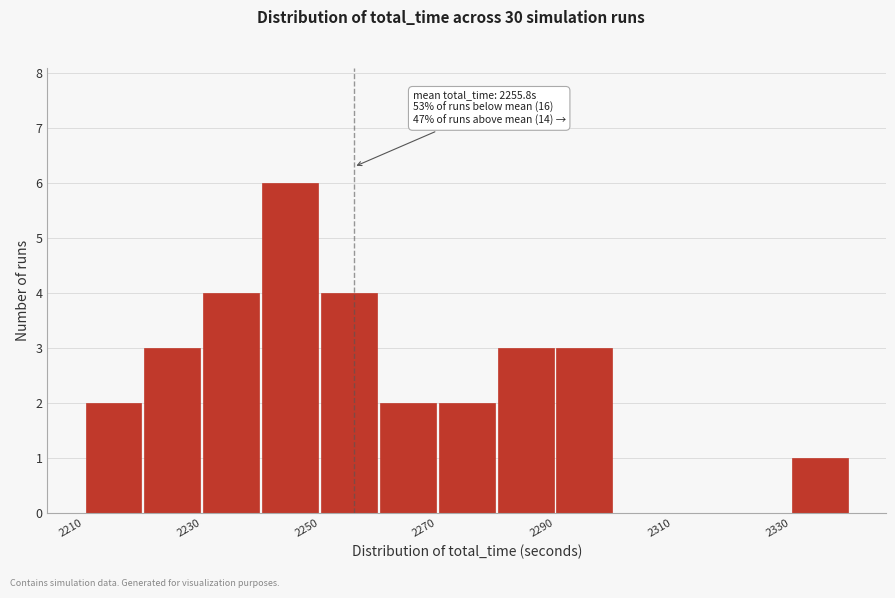

Over which range of the x-axis is the bar tallest?

2240 to 2250